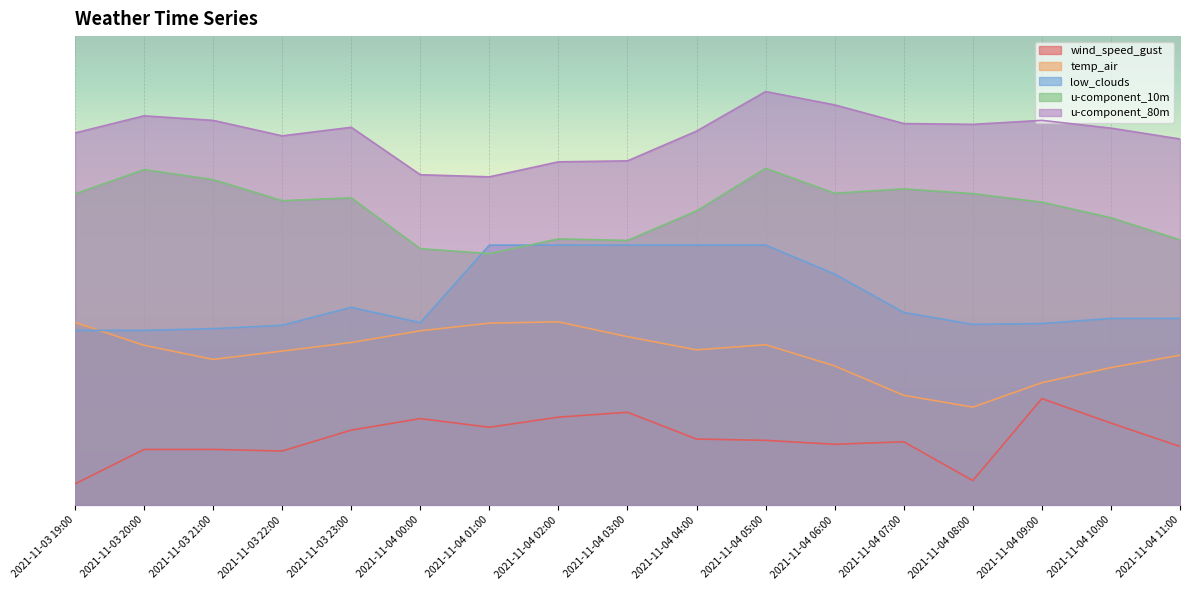

What is the minimum value for u-component_80m?

77.0